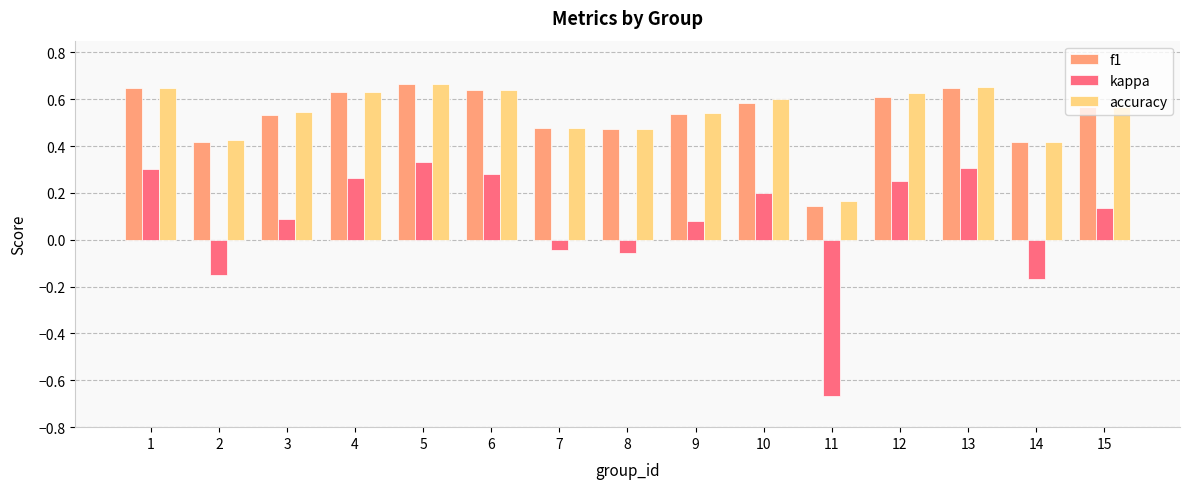

What is the total value across all series at 9?

1.2